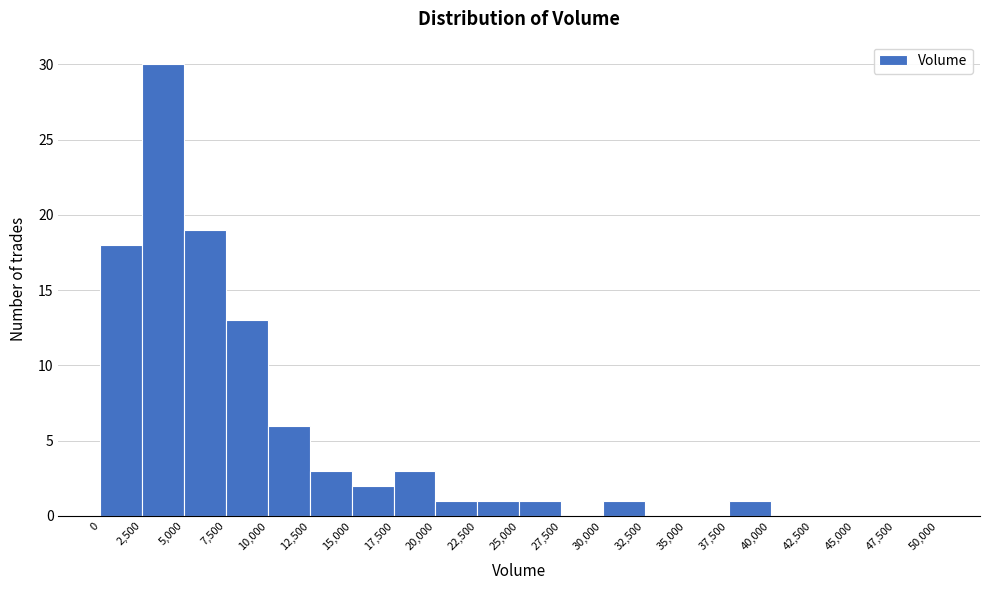

Reading left to right, transcribe this chart: for each bar, give the range it covers on the x-axis and its height. The values are not printed on the chart, so give them approximately, as read against the axis.

0 to 2,500: 18
2,500 to 5,000: 30
5,000 to 7,500: 19
7,500 to 10,000: 13
10,000 to 12,500: 6
12,500 to 15,000: 3
15,000 to 17,500: 2
17,500 to 20,000: 3
20,000 to 22,500: 1
22,500 to 25,000: 1
25,000 to 27,500: 1
27,500 to 30,000: 0
30,000 to 32,500: 1
32,500 to 35,000: 0
35,000 to 37,500: 0
37,500 to 40,000: 1
40,000 to 42,500: 0
42,500 to 45,000: 0
45,000 to 47,500: 0
47,500 to 50,000: 0